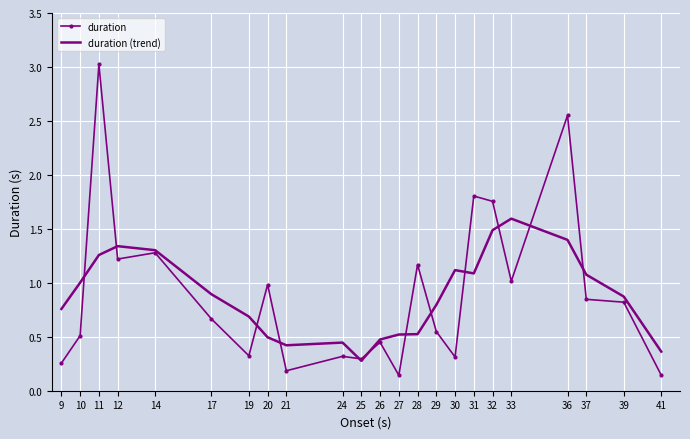

Between 19 and 33, which series saw the biggest shift?

duration (trend)